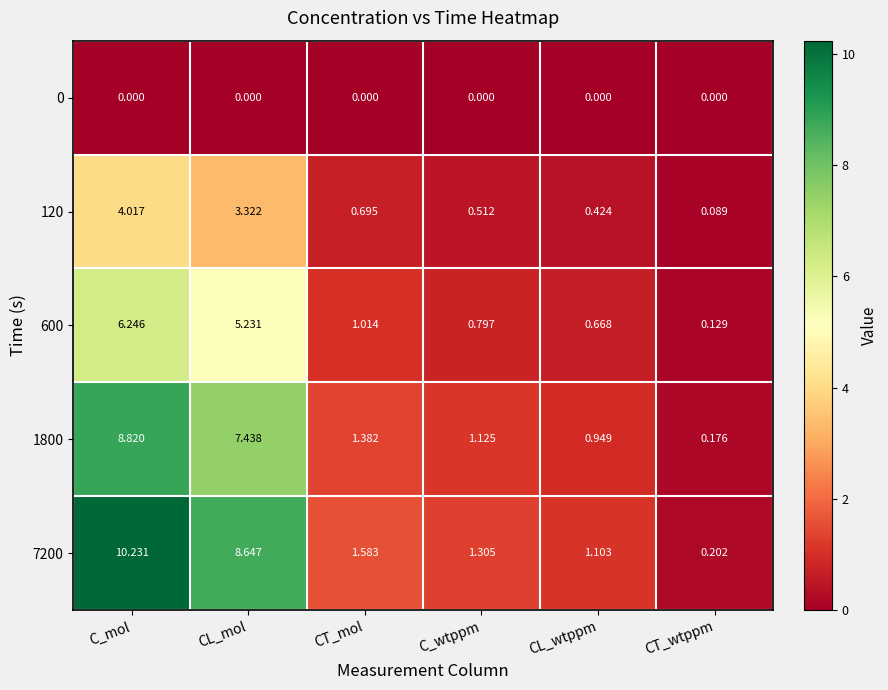

Which series has the largest total across all categories?

7200